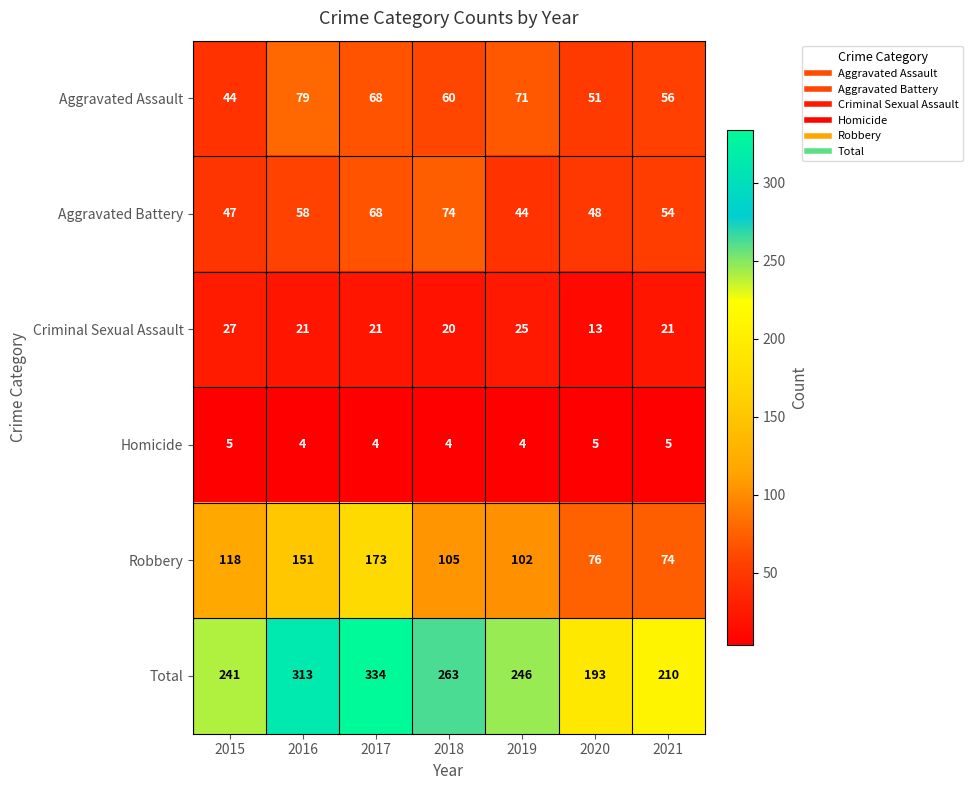

What is the difference between the highest and lowest values at 2017?

330